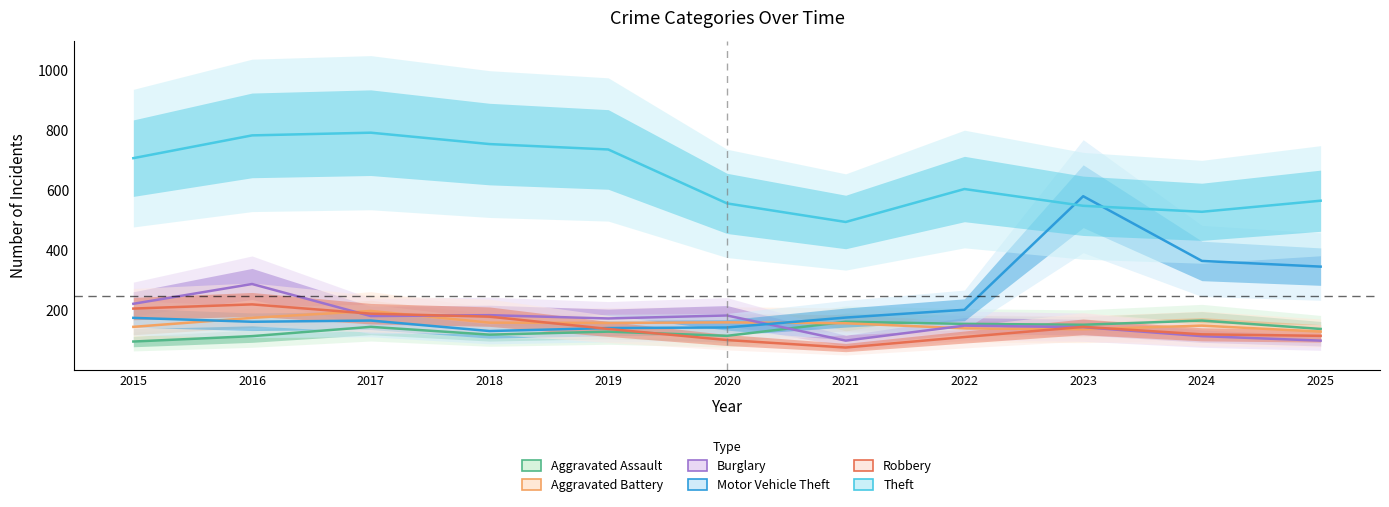

True or false: Robbery has more than 1 interior local peaks.

True